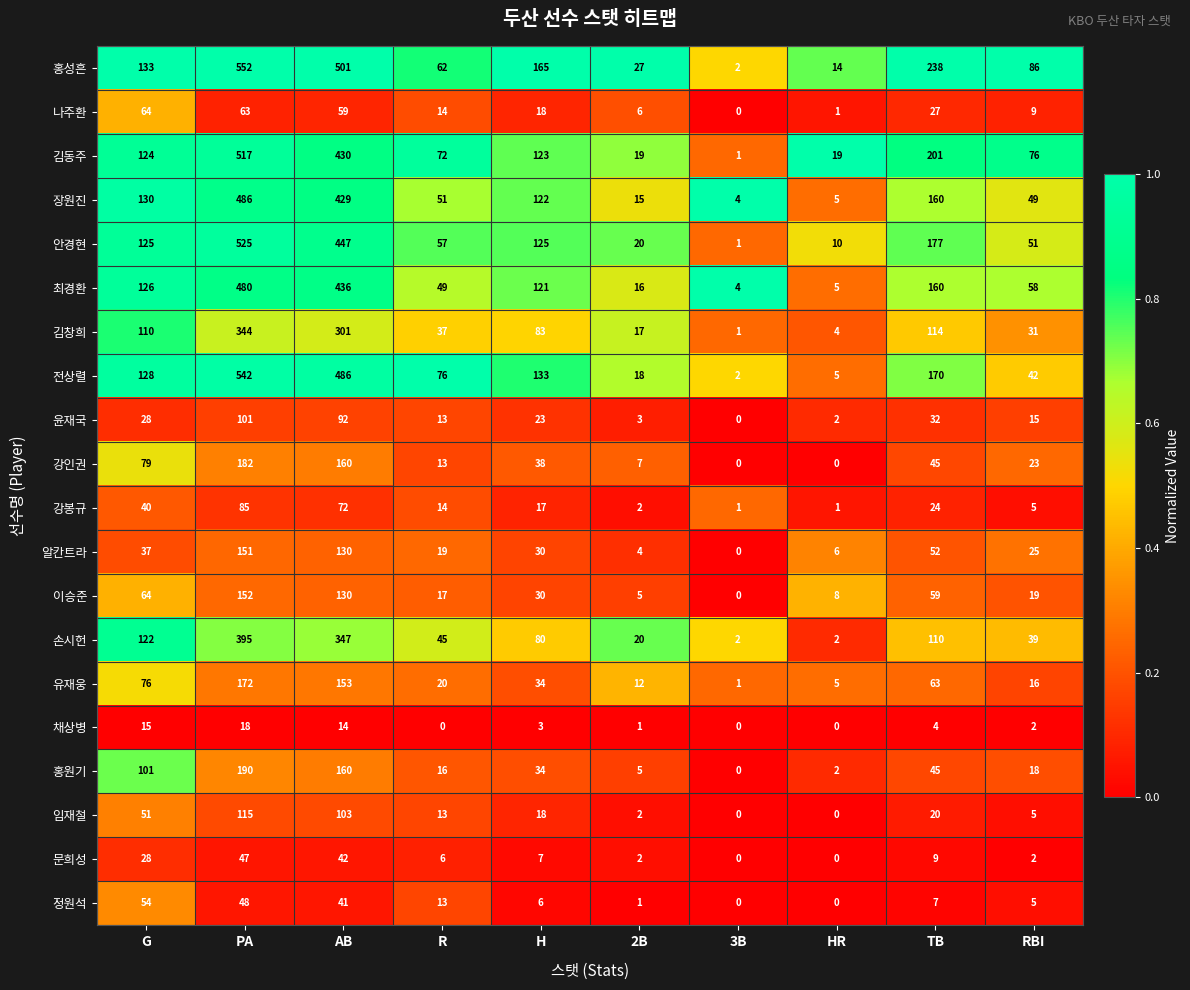

Which series changed the most between G and R?

홍원기